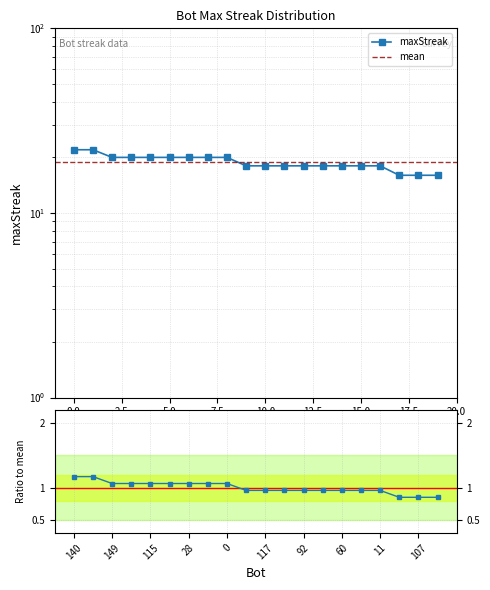

Does the chart have visible grid lines?

Yes